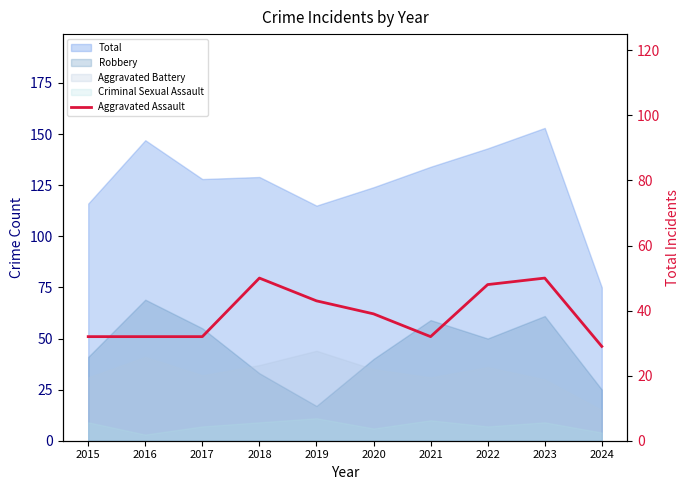

Which category has the lowest value across all series?

2024